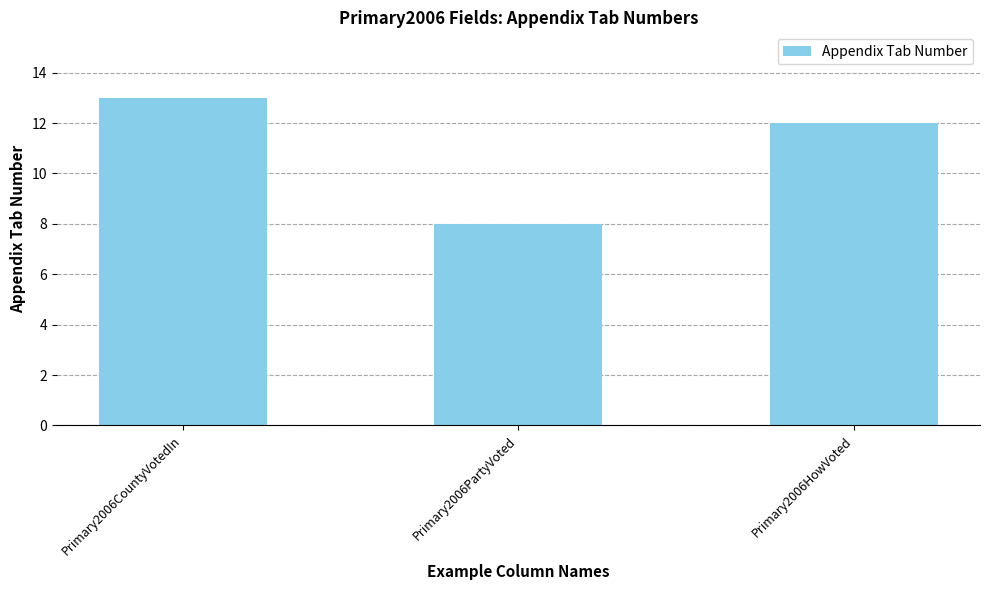

What is the ratio of the value at Primary2006HowVoted to the value at Primary2006CountyVotedIn?

0.9